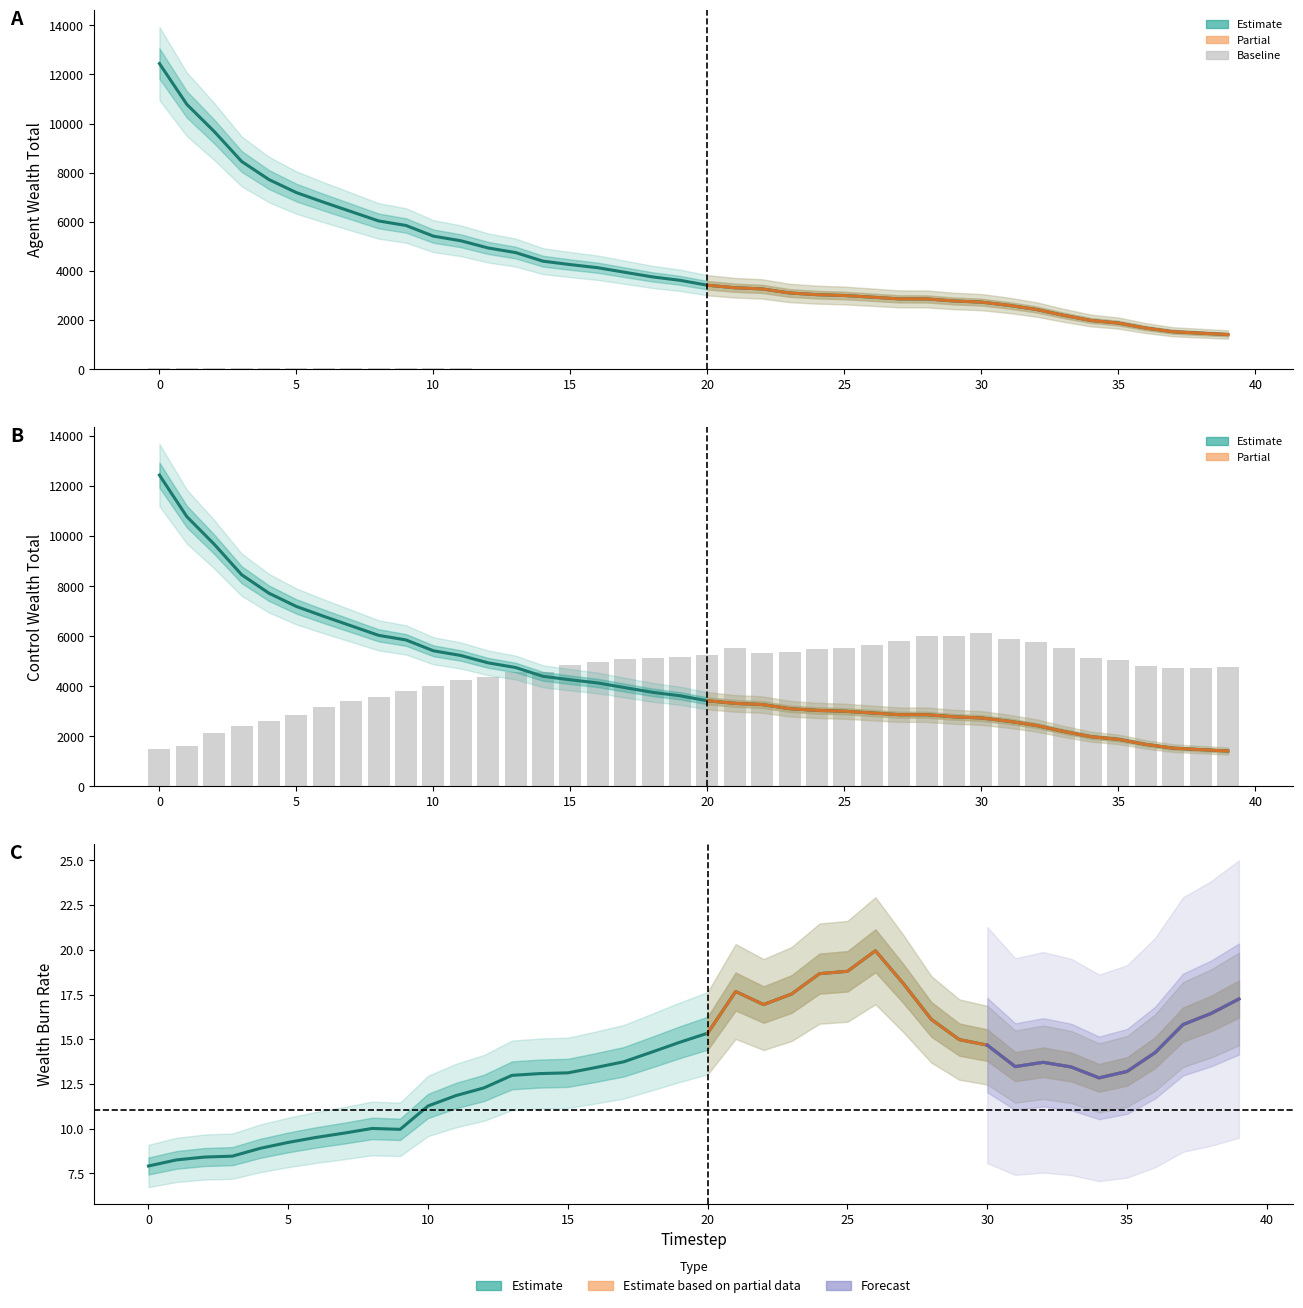

What is the sum of all agentWealthBurnRate values?

540.4